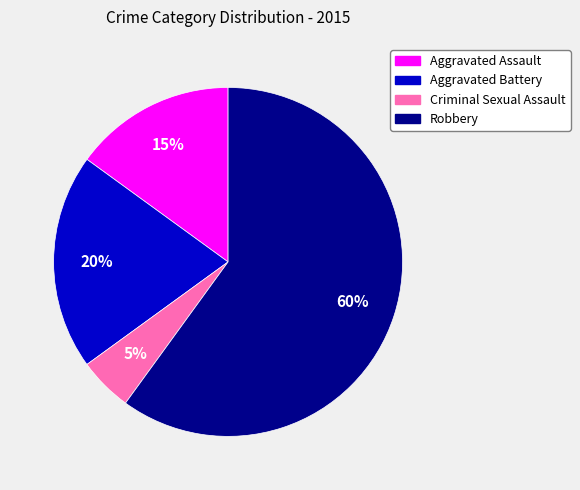

How many slices are in this pie chart?

4